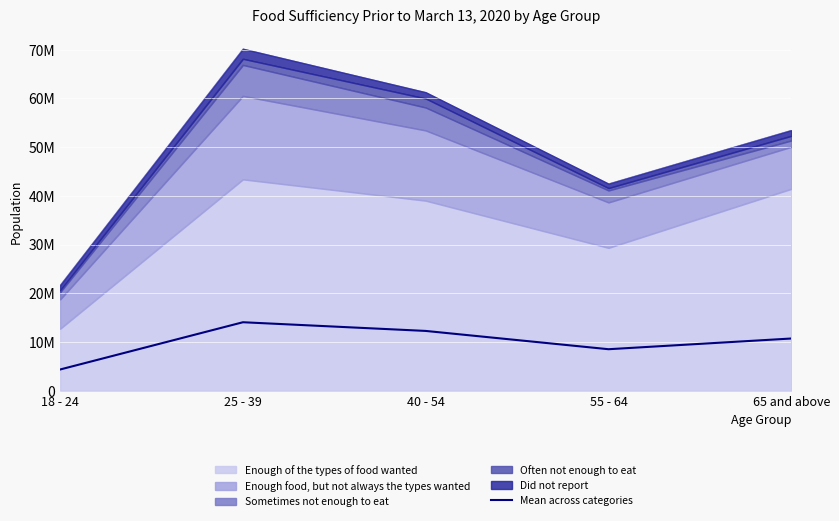

What is the smallest value displayed?

4337653.8